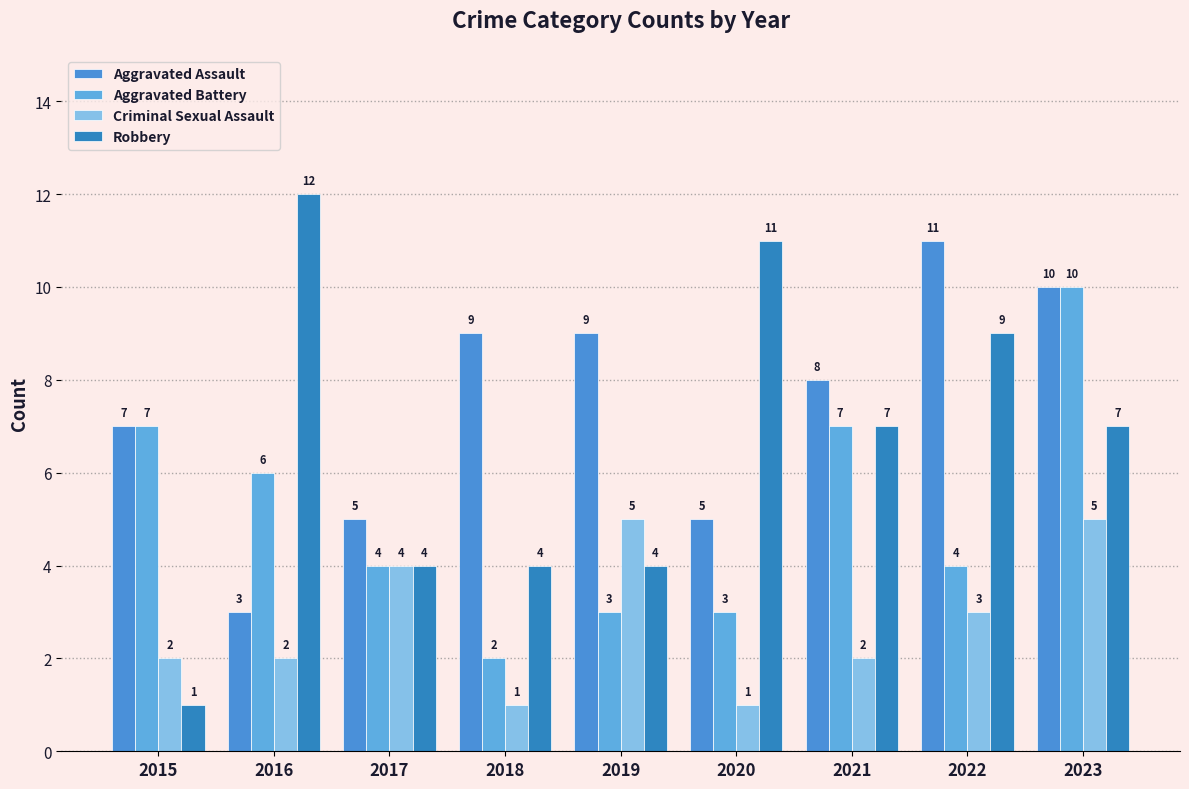

Are the bars grouped side by side (vs. stacked)?

Yes